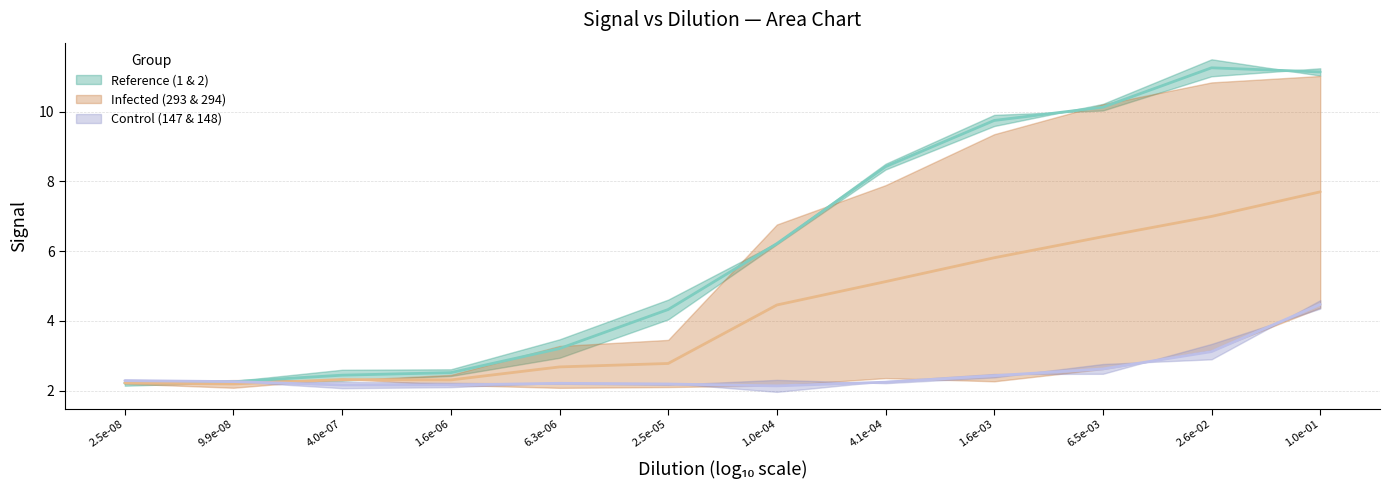

Rank the categories by Control (147 & 148) (mid) value from highest to lowest.

1.0e-01, 2.6e-02, 6.5e-03, 1.6e-03, 2.5e-08, 9.9e-08, 4.1e-04, 6.3e-06, 2.5e-05, 1.6e-06, 4.0e-07, 1.0e-04